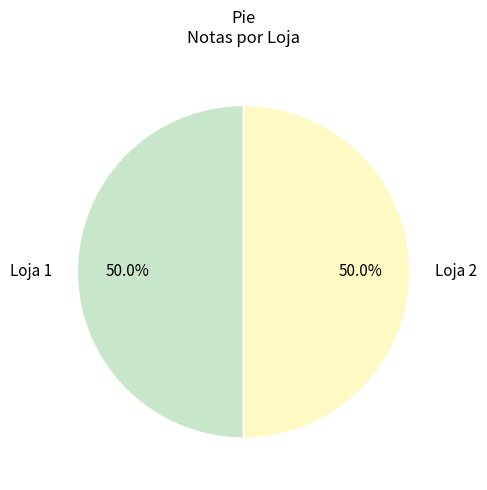

What is the ratio of the value at Loja 2 to the value at Loja 1?

1.0